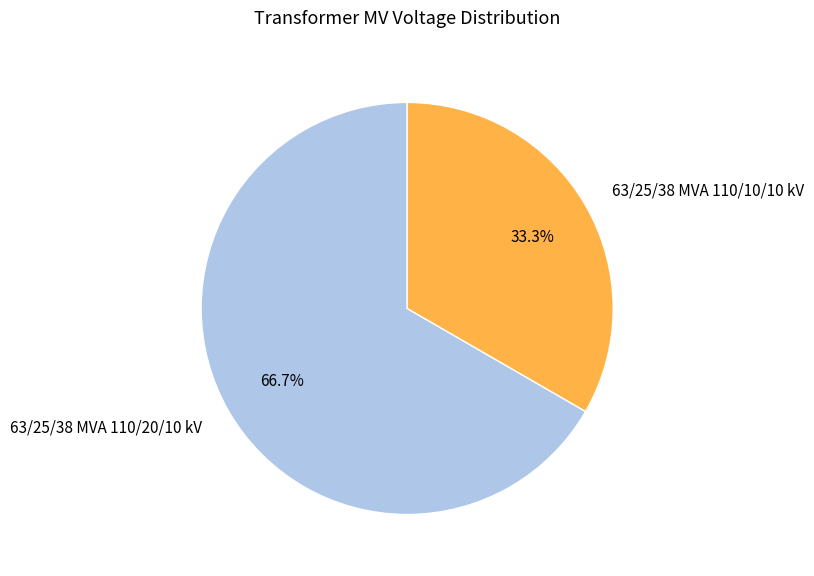

To the nearest percent, what is the combined percentage of 63/25/38 MVA 110/10/10 kV and 63/25/38 MVA 110/20/10 kV?

100%